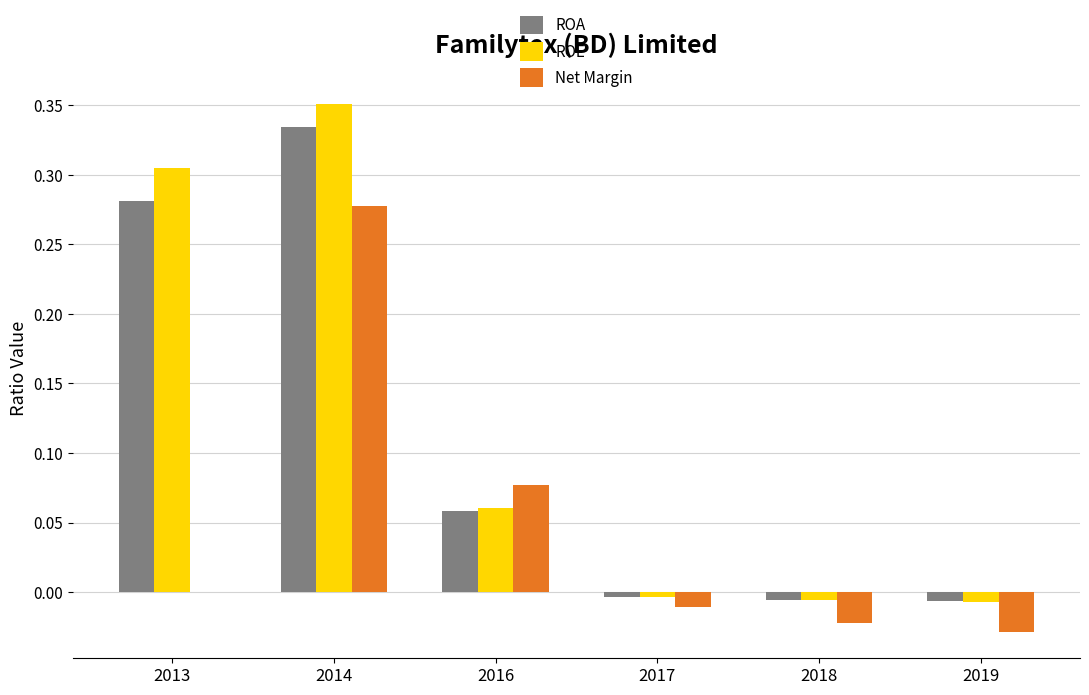

Which series changed the most between 2016 and 2017?

Net Margin